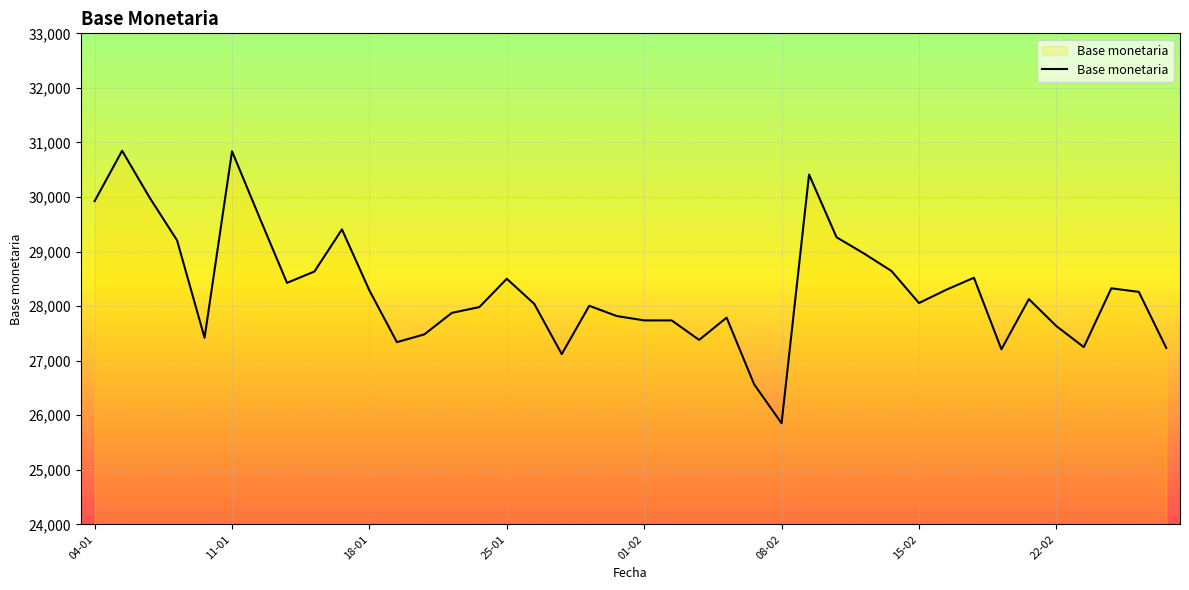

How many lines are shown in the chart?

1